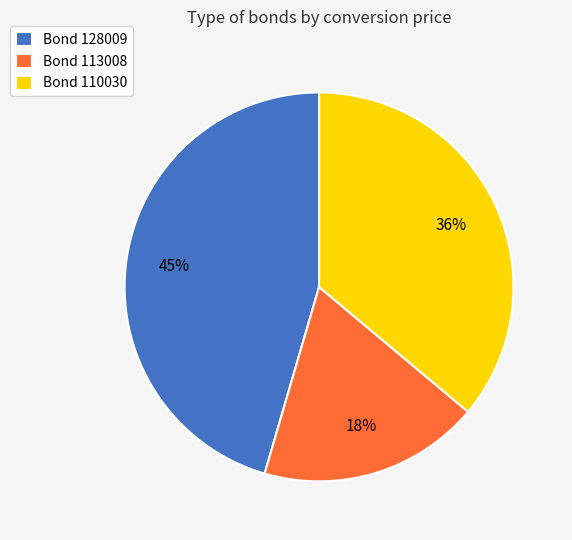

To the nearest percent, what is the difference between the Bond 128009 and Bond 110030 slice percentages?

9%